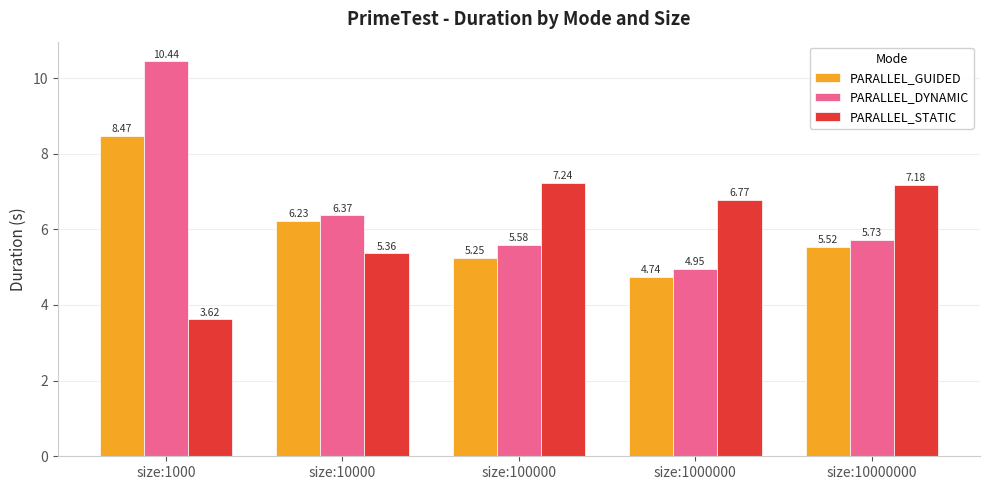

Is it true that PARALLEL_GUIDED equals 5.0 at size:1000?

False